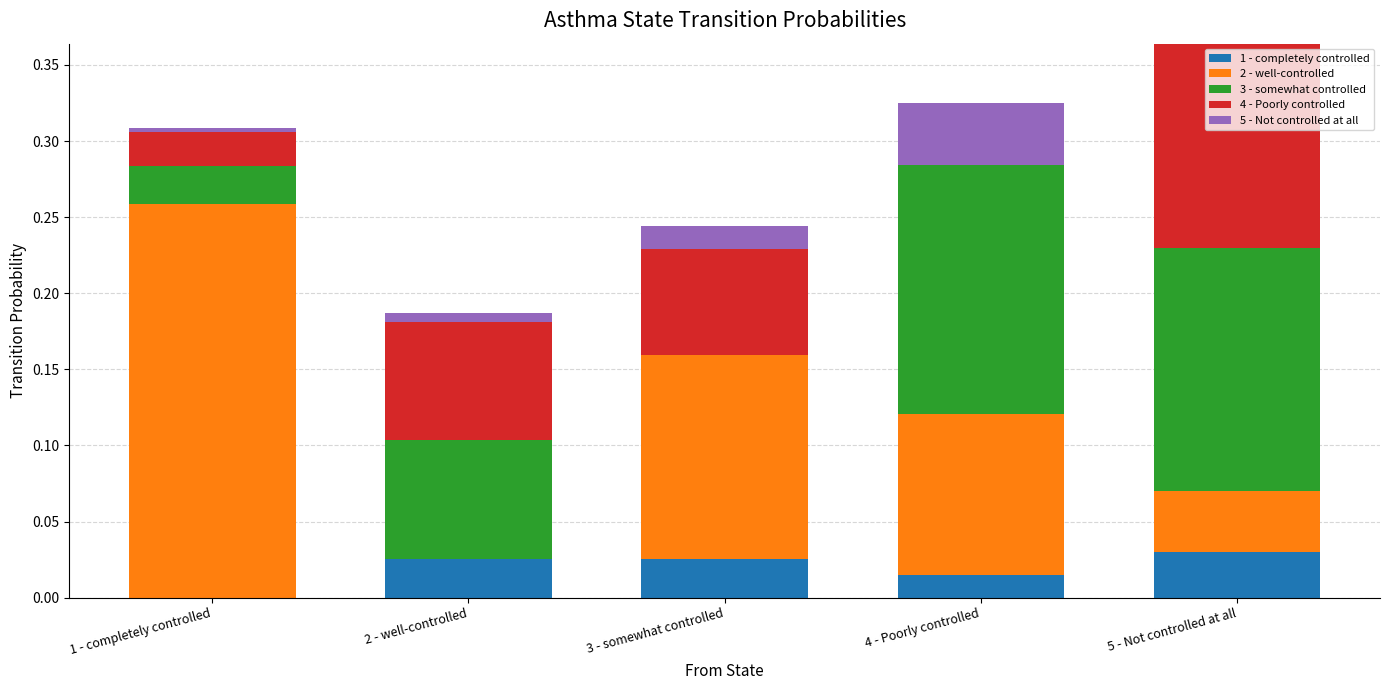

What is the total value across all series at 5 - Not controlled at all?

0.4